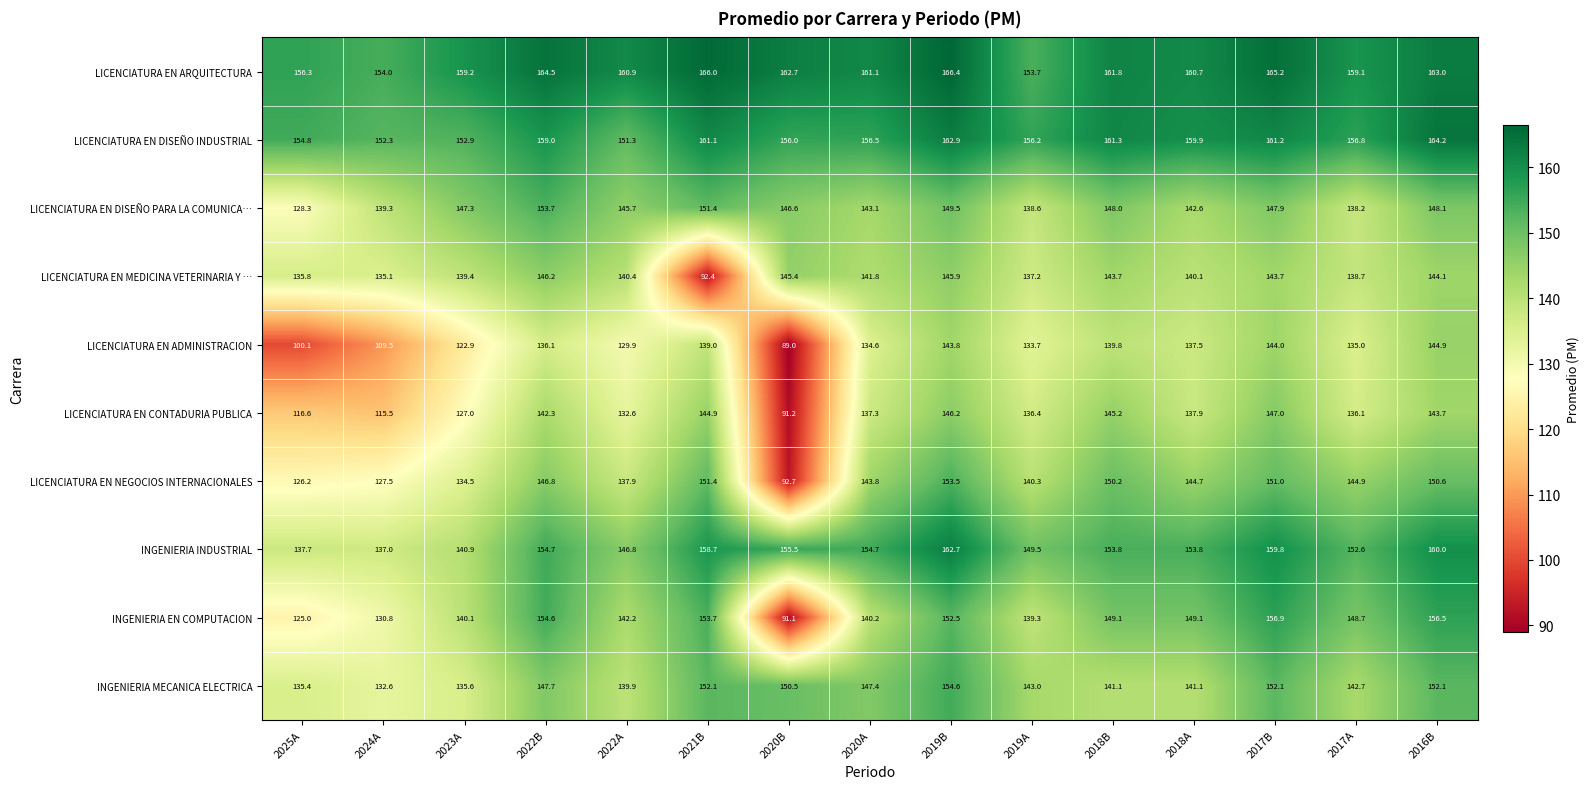

Which series changed the most between 2022B and 2016B?

LICENCIATURA EN ADMINISTRACION